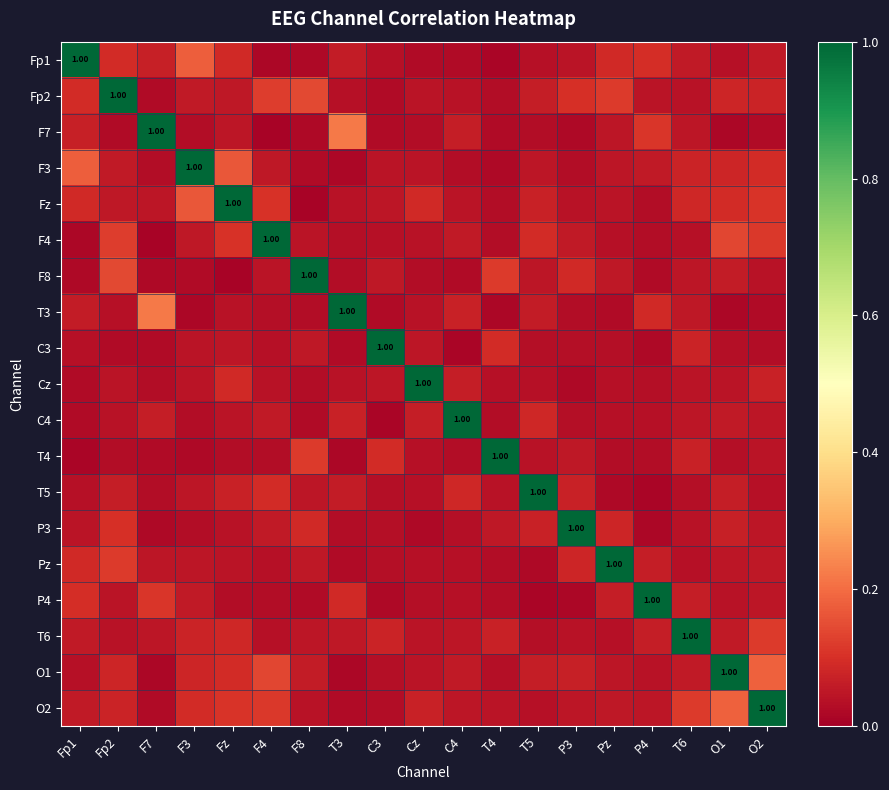

At which category is the sum across all series the highest?

O2